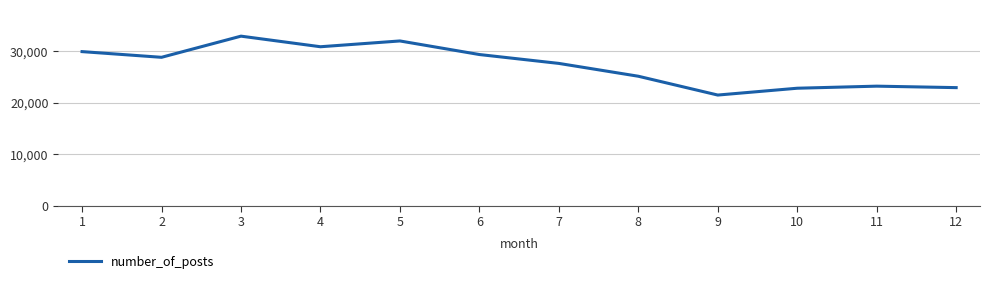

What is the difference between the maximum and minimum values?

11429